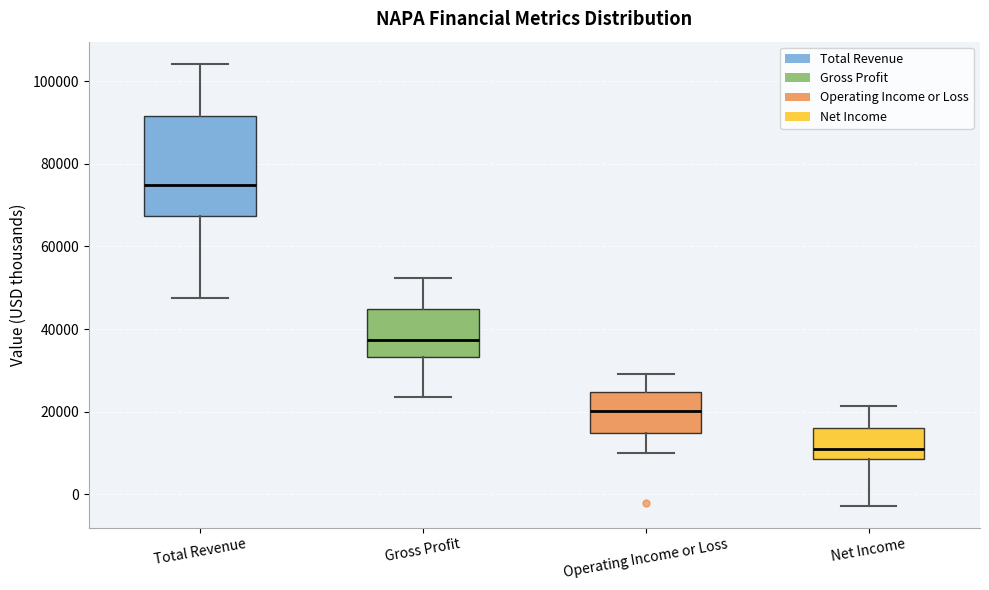

Comparing the boxes themselves (not the whiskers), which one is the tallest?

Total Revenue